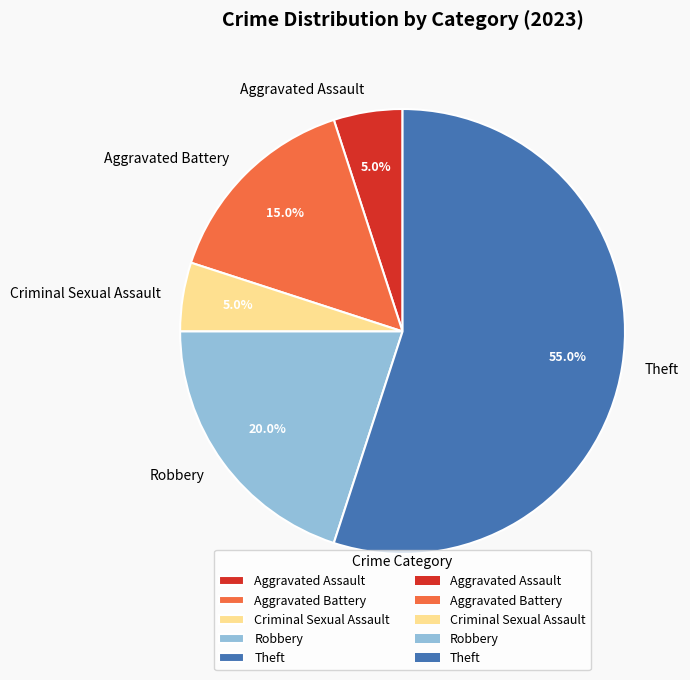

Is it true that Aggravated Assault is 1% of the pie?

False